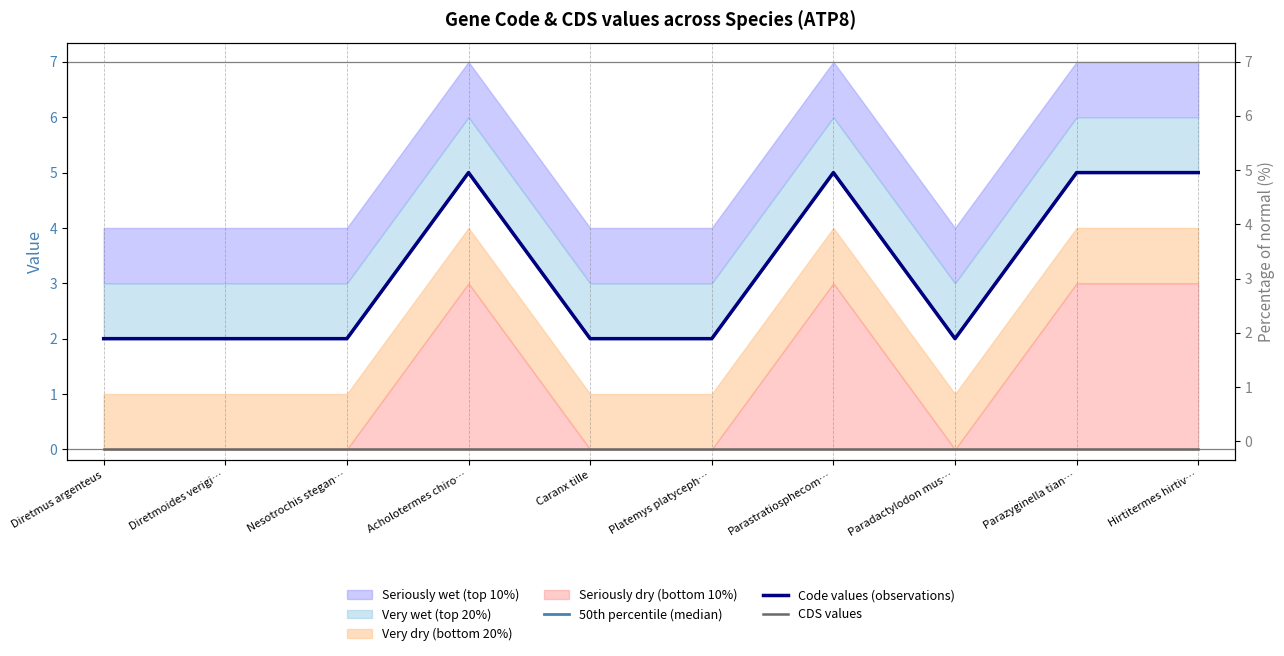

What position from the left is Caranx tille?

5